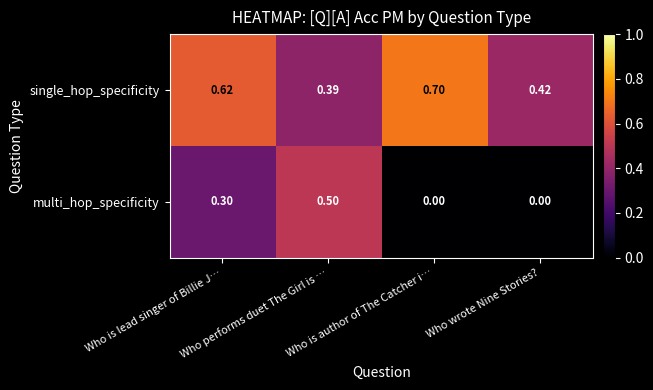

Rank the series by their average value, from lowest to highest.

multi_hop_specificity, single_hop_specificity